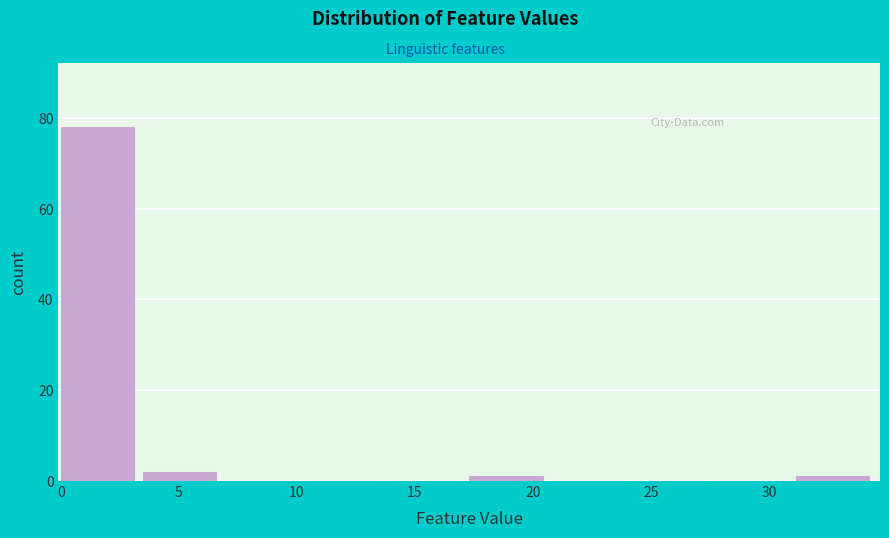

Reading left to right, transcribe this chart: for each bar, give the range it covers on the x-axis and its height. Neither the bar edges nor the heights are printed on the chart, so give them approximately, as read against the axes.

0.0 to 3.5: 78
3.5 to 7.0: 2
7.0 to 10.5: 0
10.5 to 14.0: 0
14.0 to 17.5: 0
17.5 to 21.0: under 2
21.0 to 24.0: 0
24.0 to 27.5: 0
27.5 to 31.0: 0
31.0 to 34.5: under 2